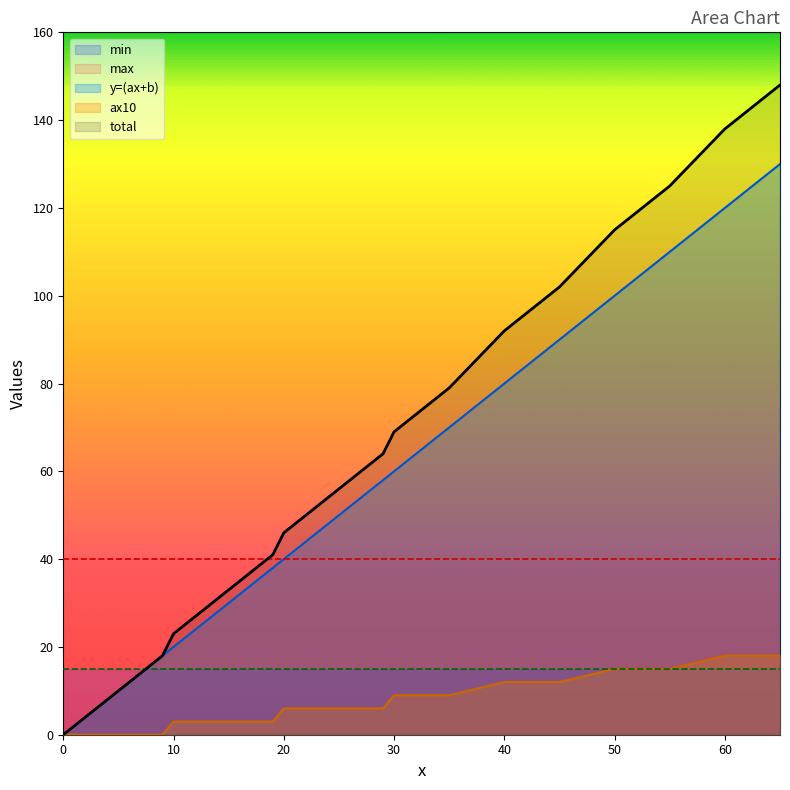

Reading left to right, list all the values displayed in this chart.

y=(ax+b): 0=0	1=2	2=4	3=6	4=8	5=10	6=12	7=14	8=16	9=18	10=20	11=22	12=24	13=26	14=28	15=30	16=32	17=34	18=36	19=38	20=40	21=42	22=44	23=46	24=48	25=50	26=52	27=54	28=56	29=58	30=60	35=70	40=80	45=90	50=100	55=110	60=120	65=130
ax10: 0=0	1=0	2=0	3=0	4=0	5=0	6=0	7=0	8=0	9=0	10=3	11=3	12=3	13=3	14=3	15=3	16=3	17=3	18=3	19=3	20=6	21=6	22=6	23=6	24=6	25=6	26=6	27=6	28=6	29=6	30=9	35=9	40=12	45=12	50=15	55=15	60=18	65=18
total: 0=0	1=2	2=4	3=6	4=8	5=10	6=12	7=14	8=16	9=18	10=23	11=25	12=27	13=29	14=31	15=33	16=35	17=37	18=39	19=41	20=46	21=48	22=50	23=52	24=54	25=56	26=58	27=60	28=62	29=64	30=69	35=79	40=92	45=102	50=115	55=125	60=138	65=148